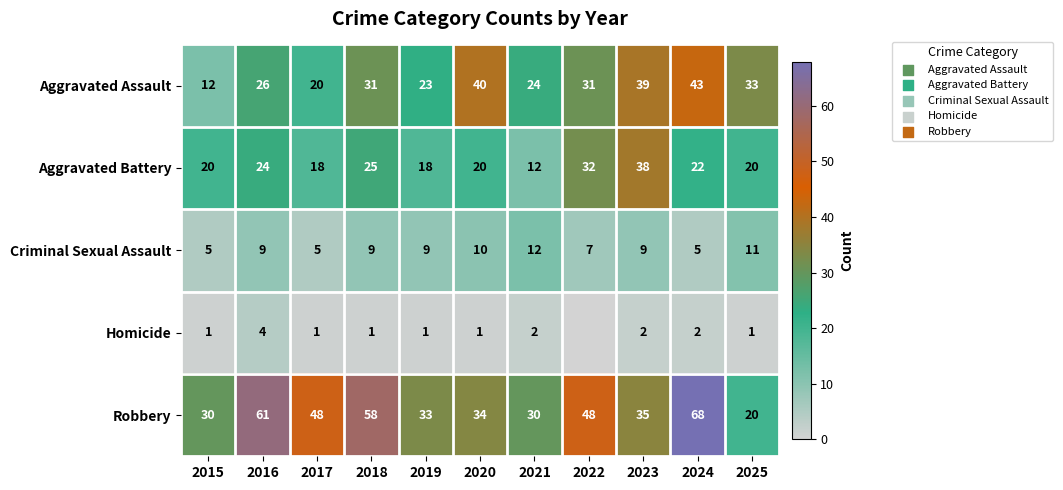

What is the sum of all Robbery values?

465